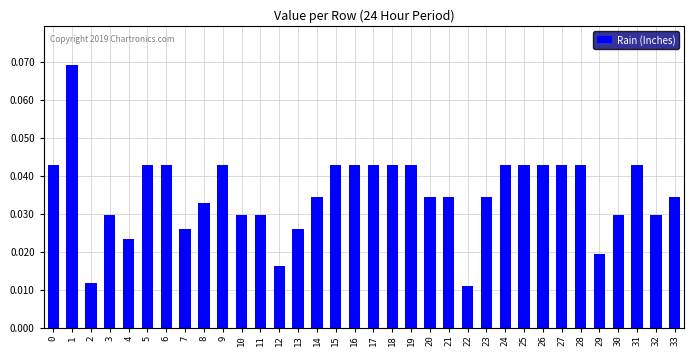

Which has a higher value, 10 or 31?

31